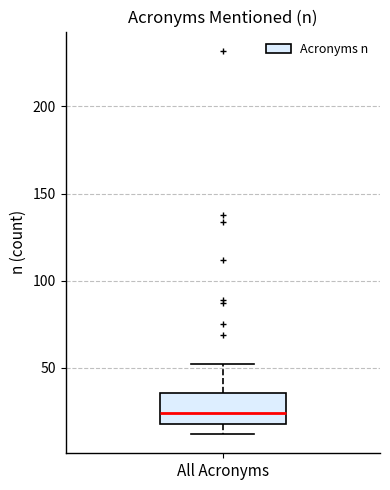

Read this box plot against the y-axis: the position of the median line, the range covered by the box, and the ends of both whiskers. The values are not printed on the chart, so give them approximately, as read against the axis.

median 25, box 20 to 35, whiskers 10 to 50